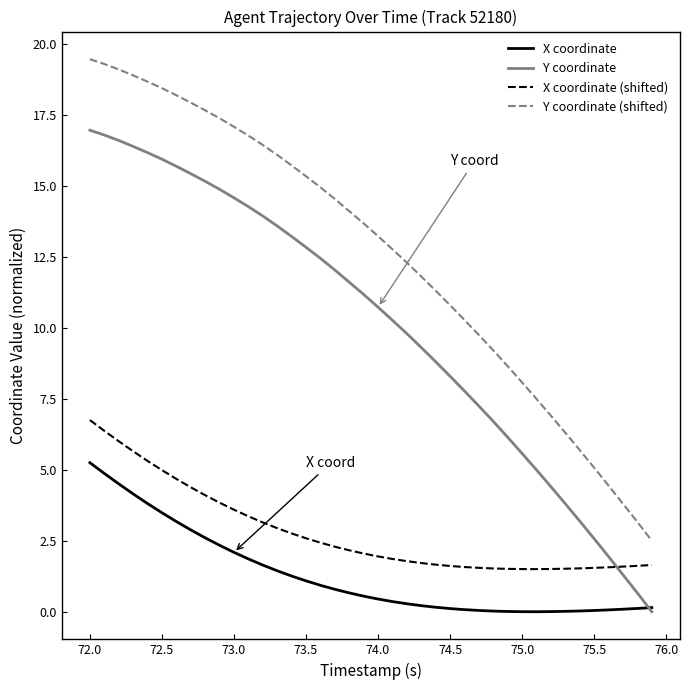

Which series has the largest total across all categories?

Y coordinate (shifted)